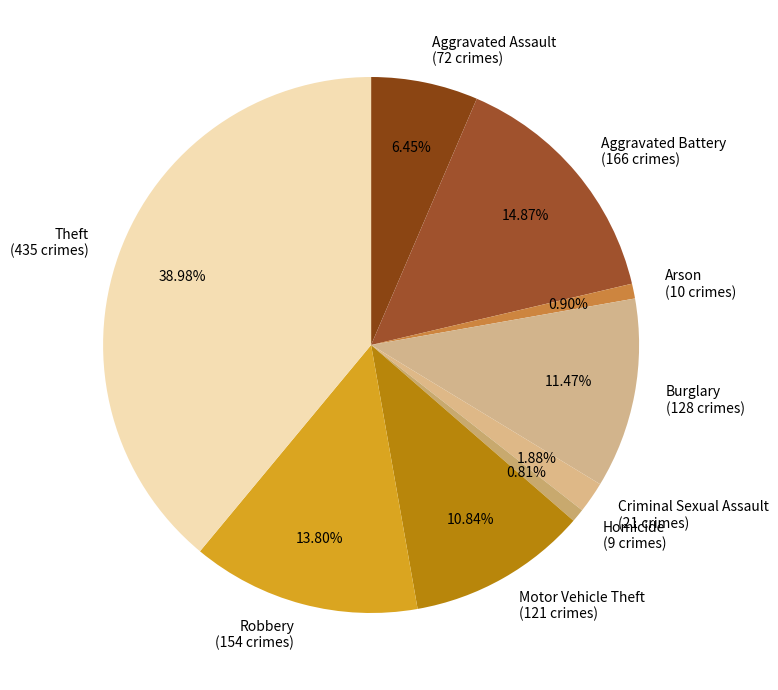

To the nearest percent, what is the difference between the Burglary and Aggravated Battery slice percentages?

3%